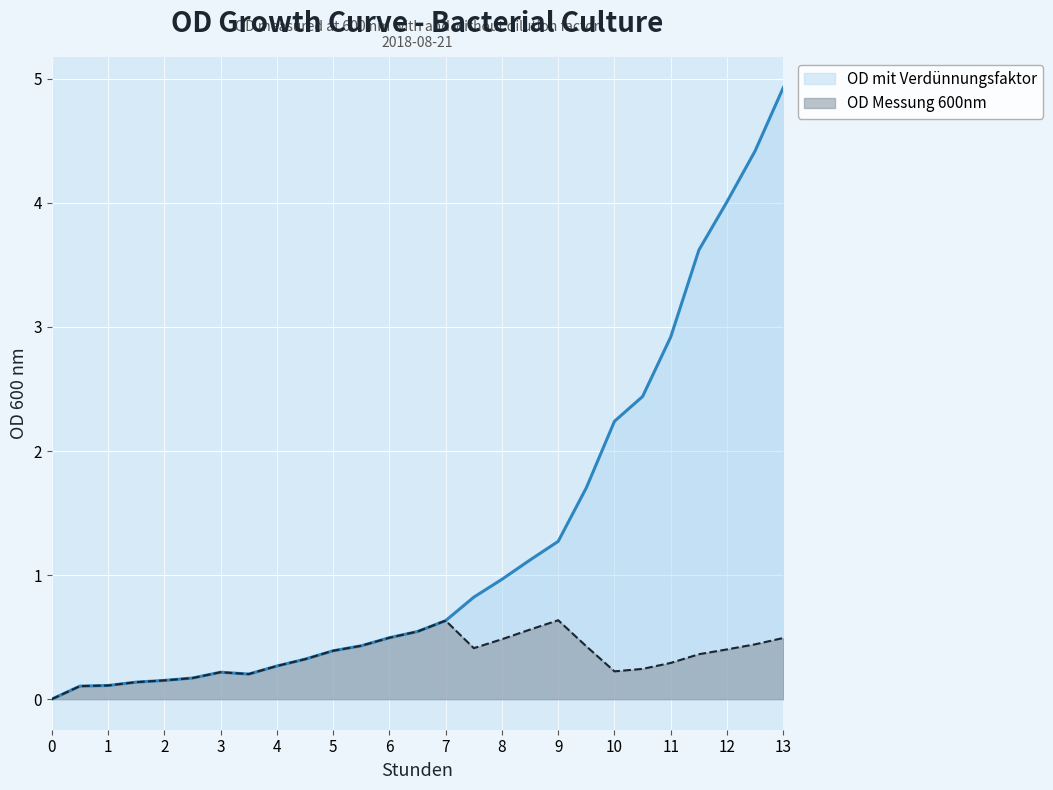

The OD Messung 600nm series shows 0.1 at 3.5. True or false?

False